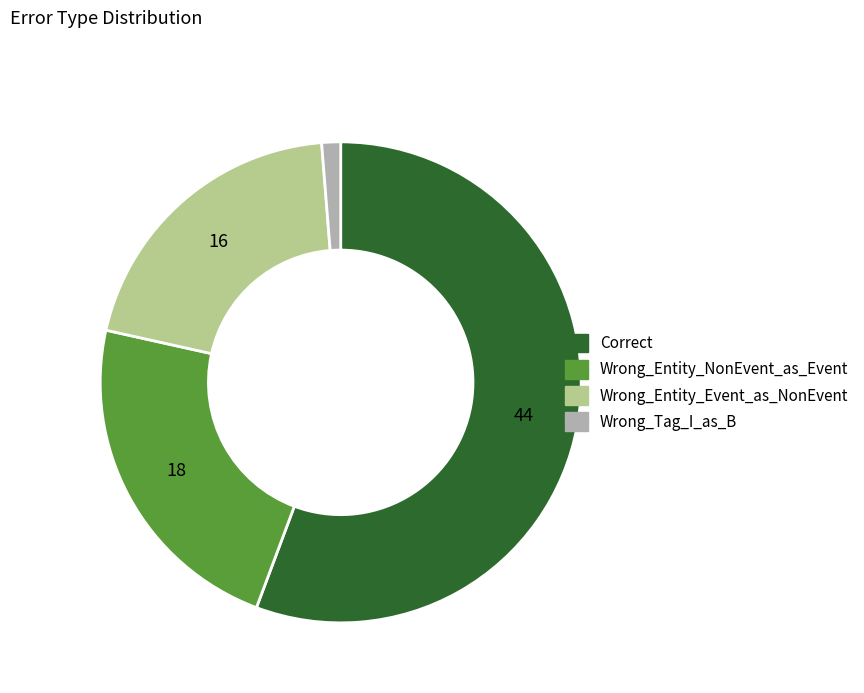

Does any single category account for the majority?

Yes